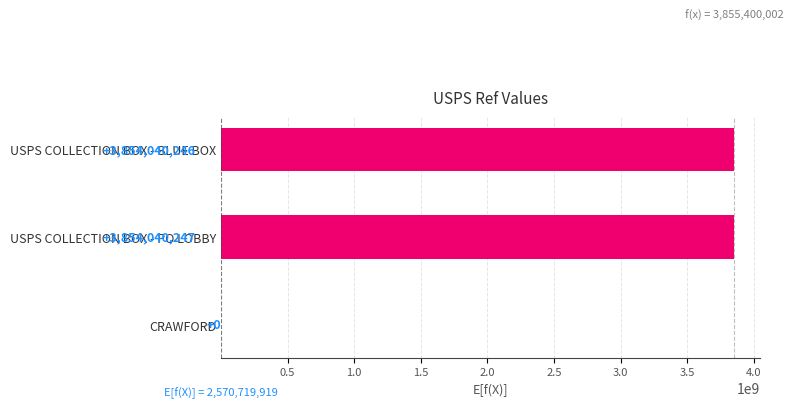

Is it true that the value at USPS COLLECTION BOX - PO LOBBY is 3854040247.0?

True